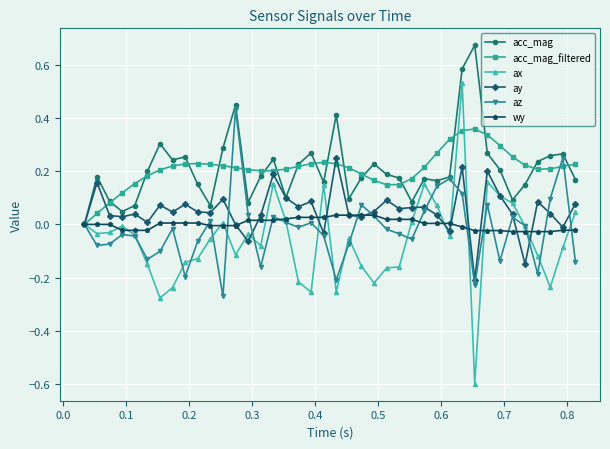

Which series has the widest spread of values?

ax